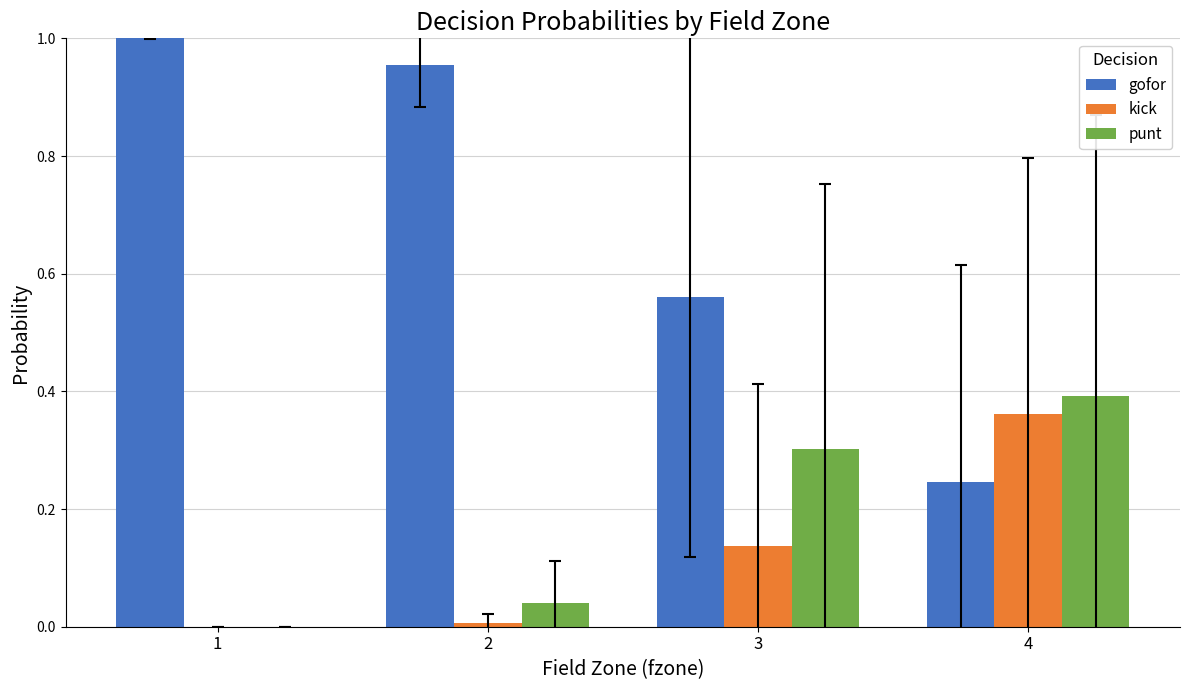

What are all the series names shown in the legend?

gofor, kick, punt